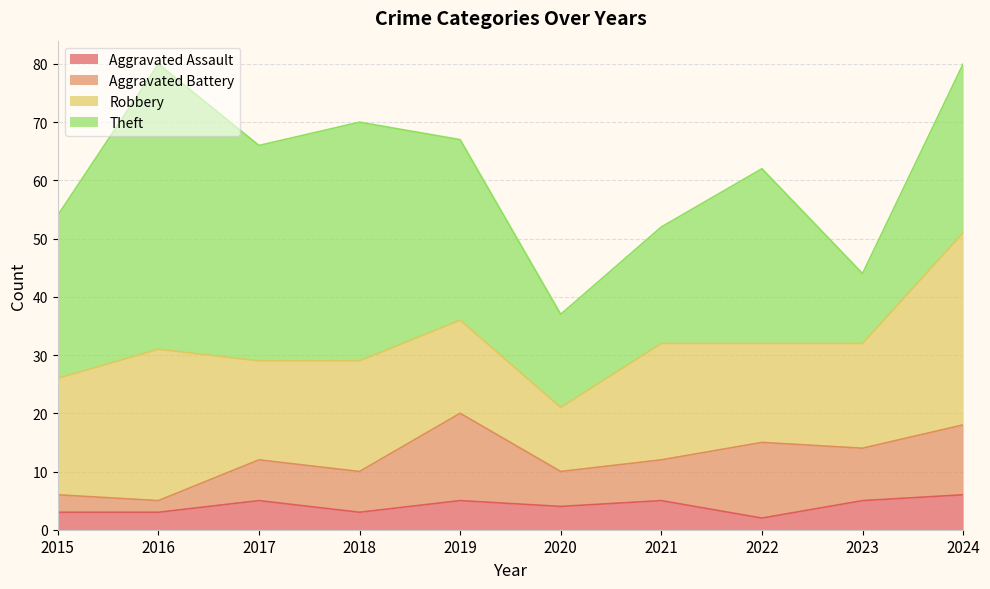

Rank the series at 2017 from highest to lowest value.

Theft, Robbery, Aggravated Battery, Aggravated Assault